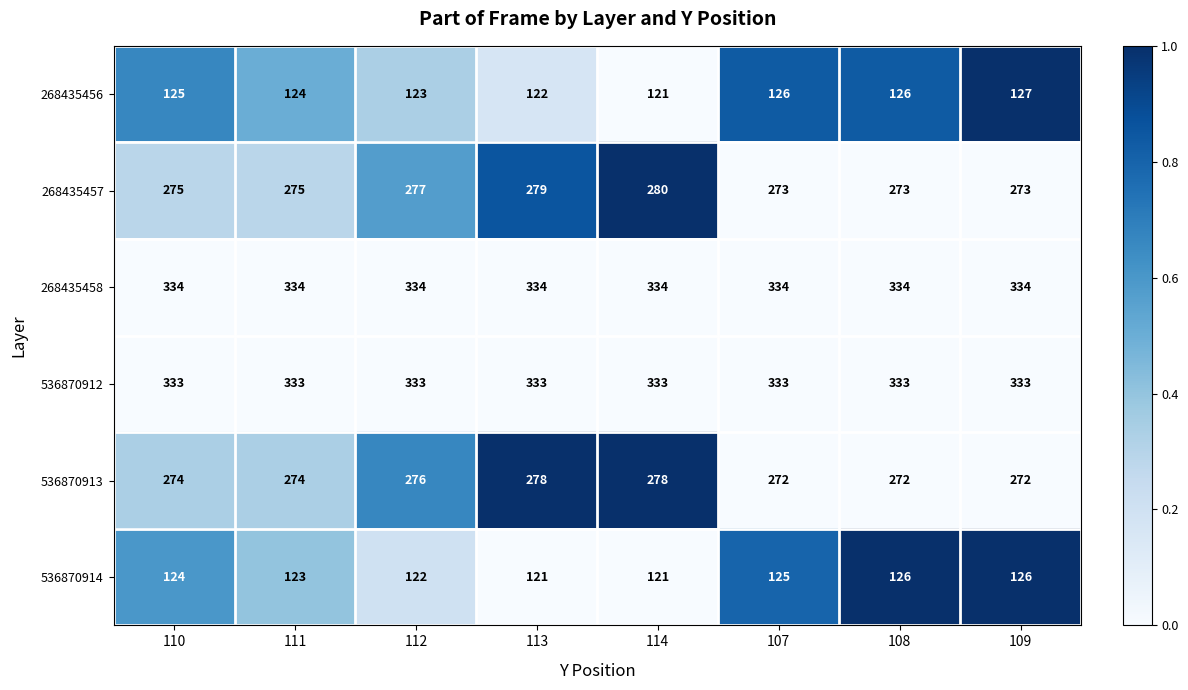

Which series has the largest total across all categories?

268435458